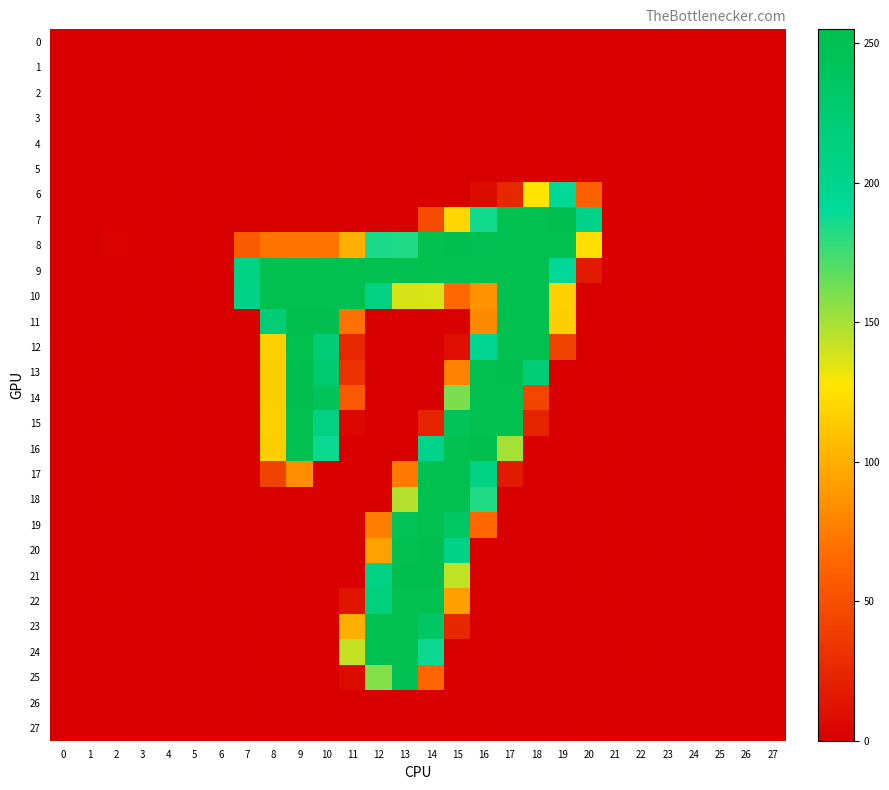

Which series has the largest total across all categories?

9